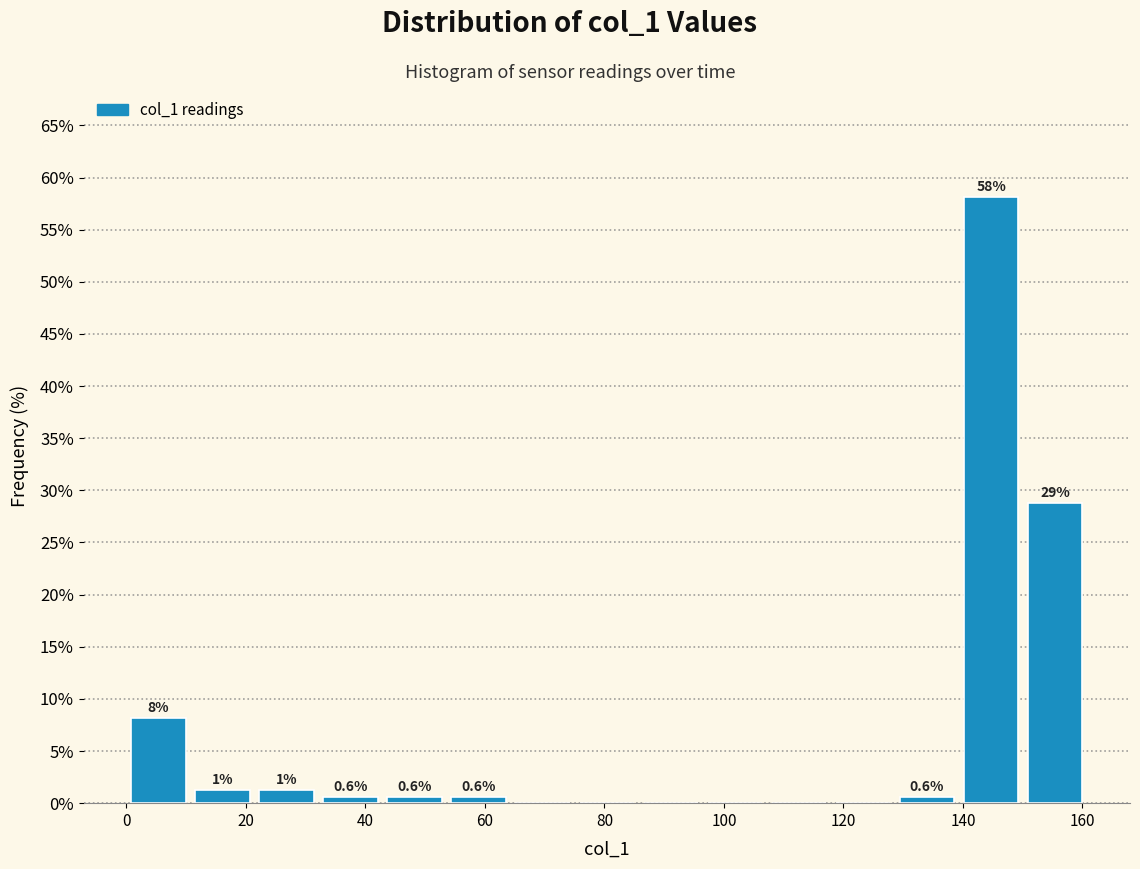

Which range on the x-axis has the tallest bar?

140 to 150